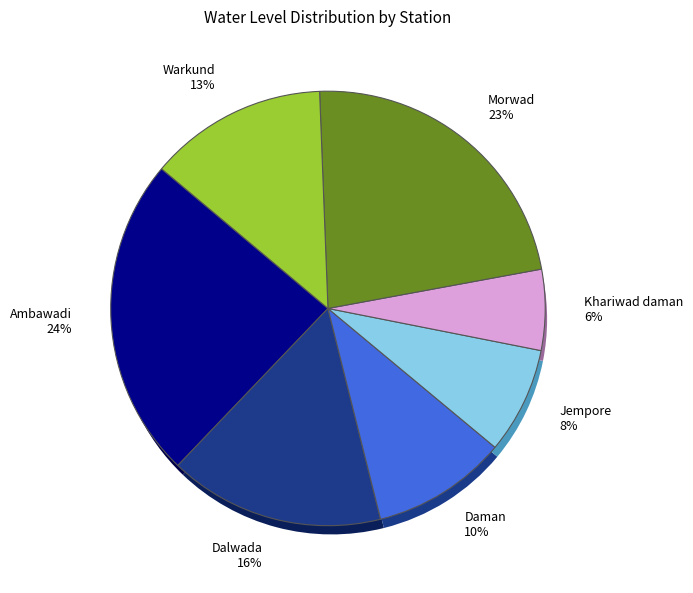

To the nearest percent, what portion does Jempore represent?

8%